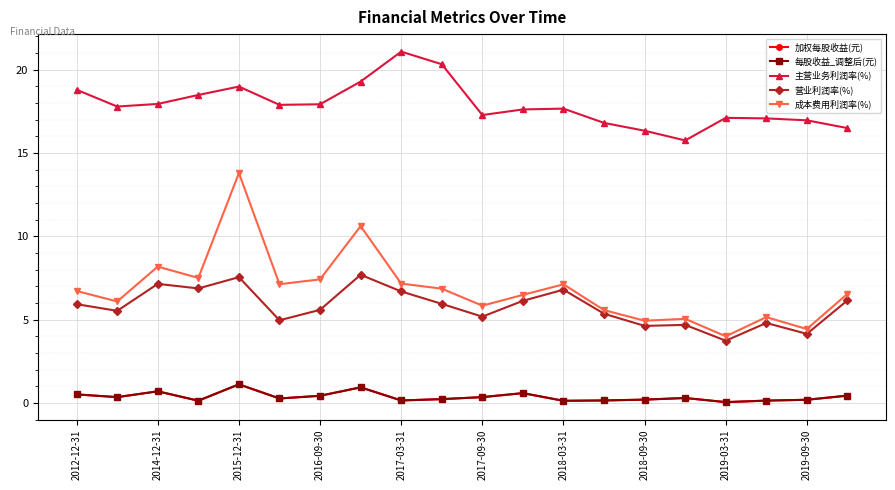

Does the chart have visible grid lines?

Yes